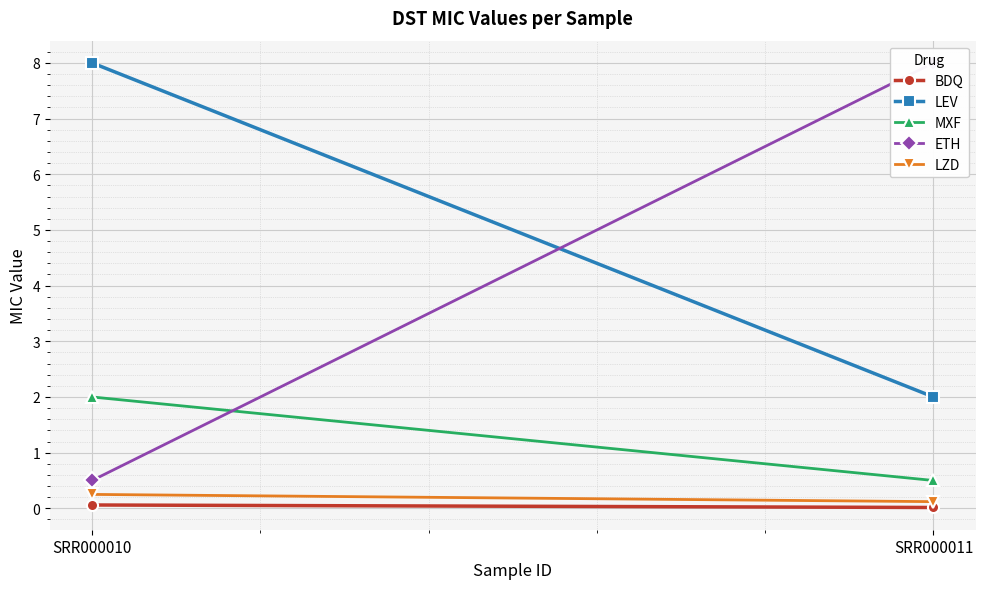

What is the difference between the highest and lowest values at SRR000011?

8.0